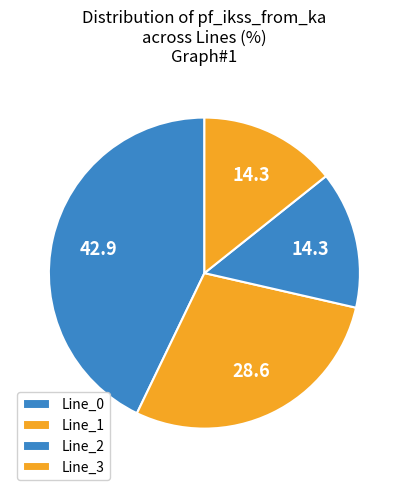

To the nearest percent, what is the combined percentage of Line_0 and Line_1?

71%